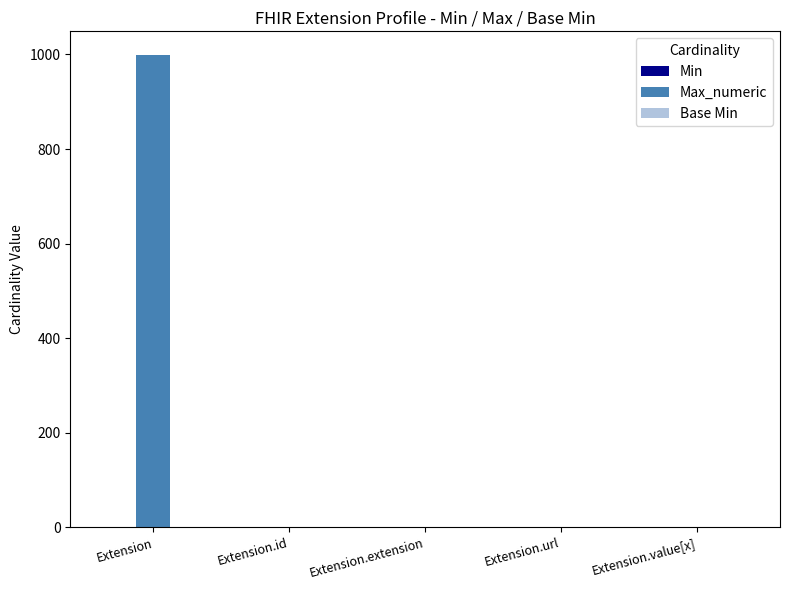

Which series has the largest total across all categories?

Max_numeric